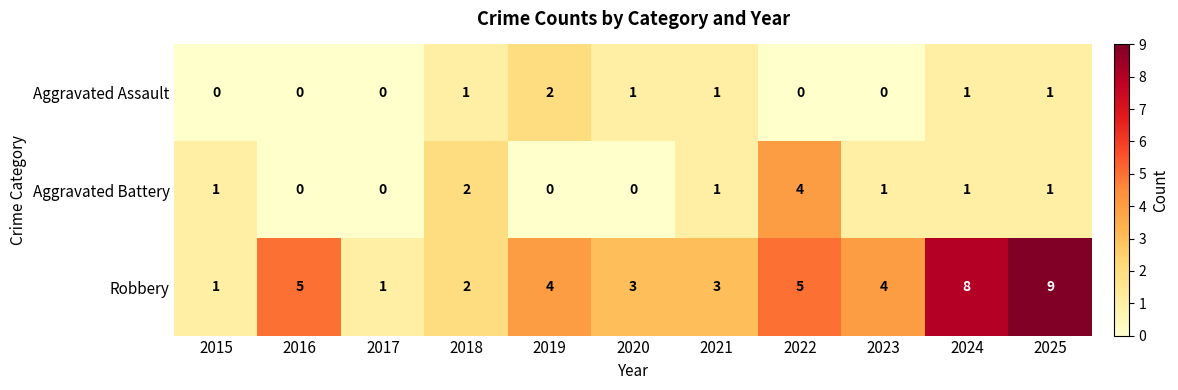

Rank the series by their maximum value, from lowest to highest.

Aggravated Assault, Aggravated Battery, Robbery